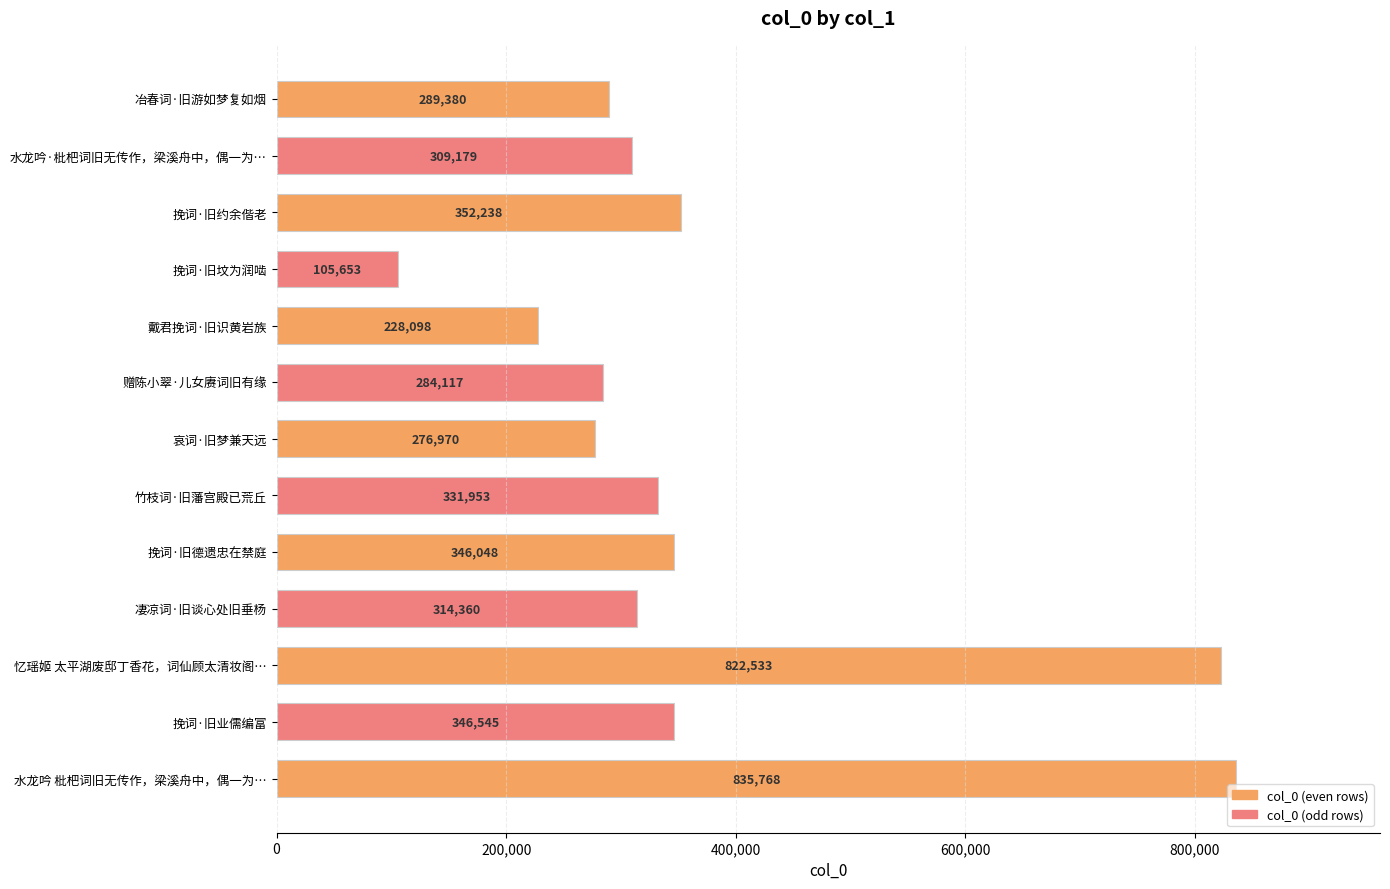

What is the difference between the maximum and minimum values?

730115